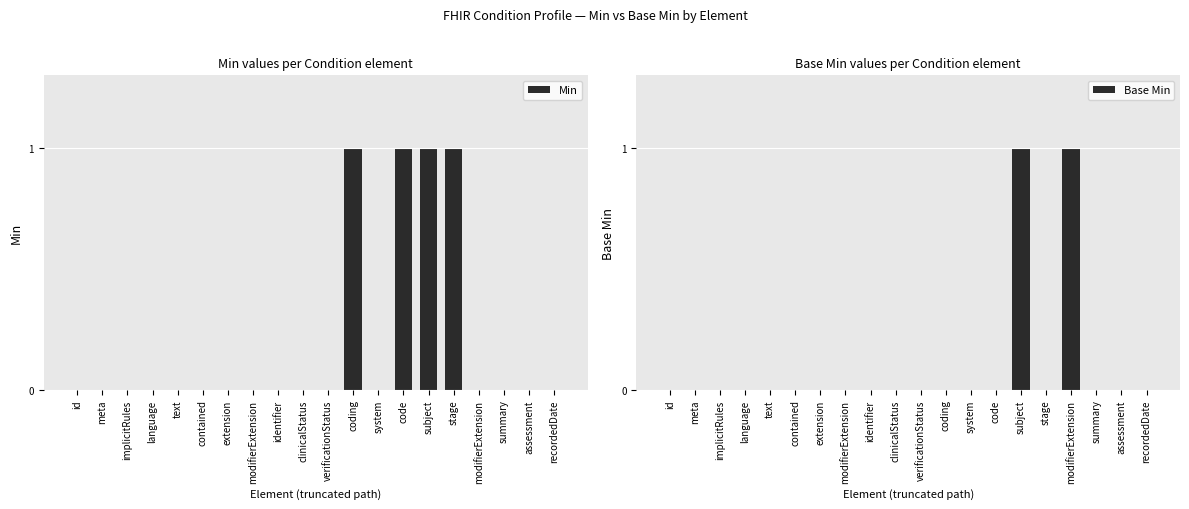

What is the maximum value shown in the chart?

1